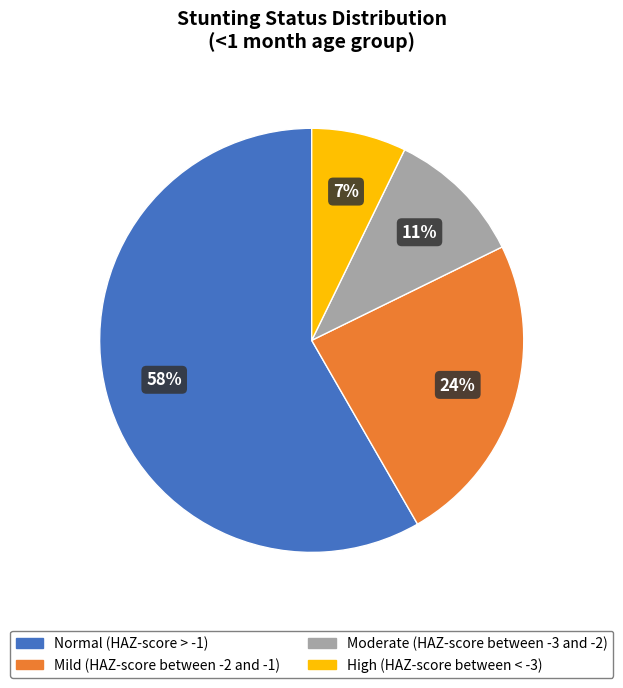

Count the number of slices in the pie.

4